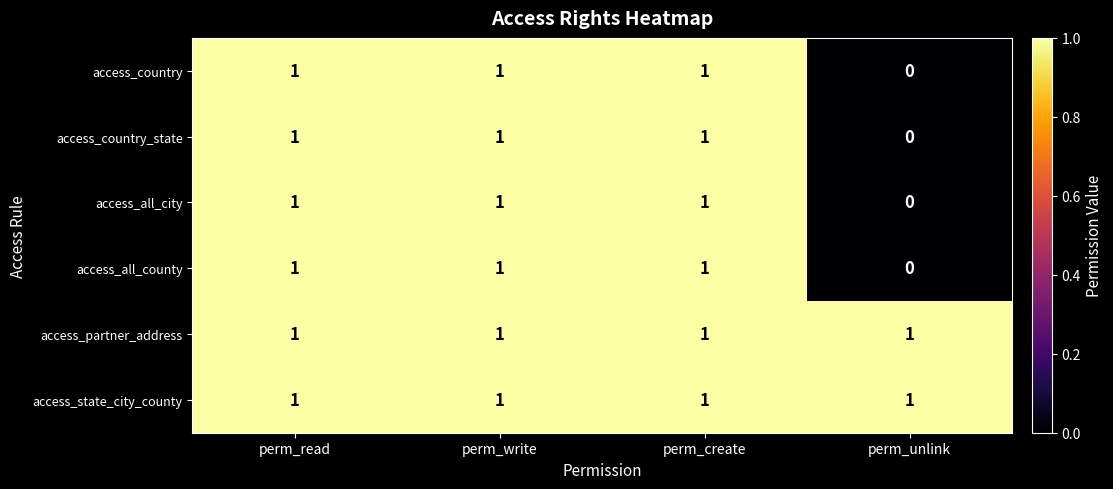

How many series are shown in this chart?

6